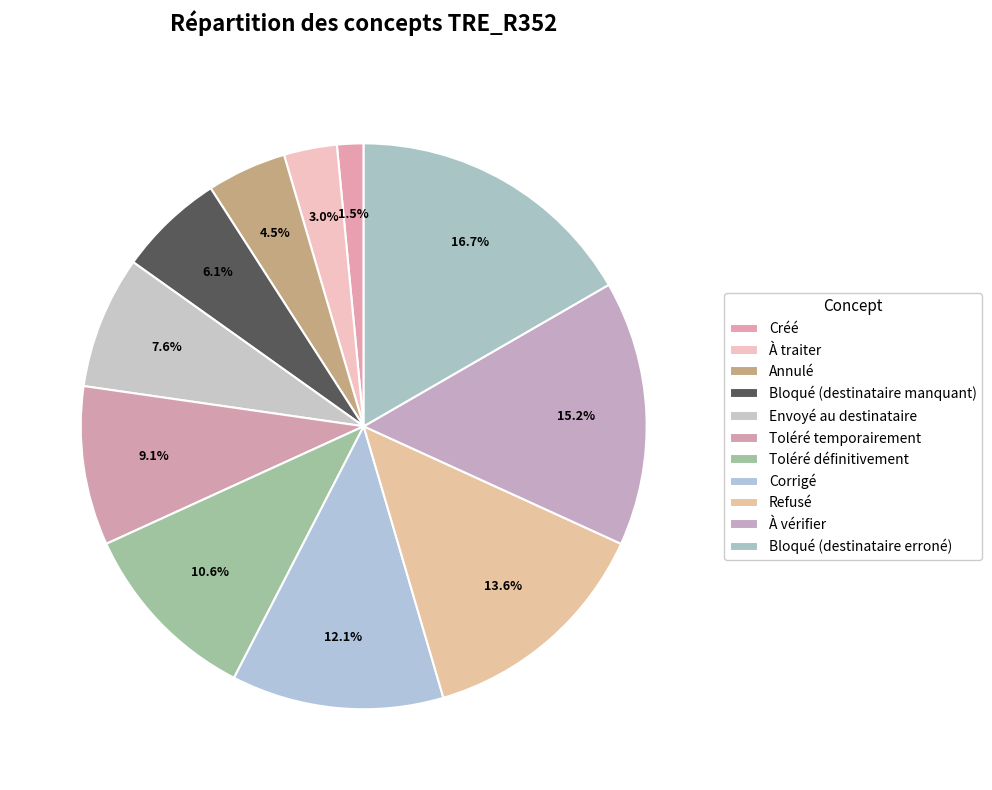

Count the number of slices in the pie.

11